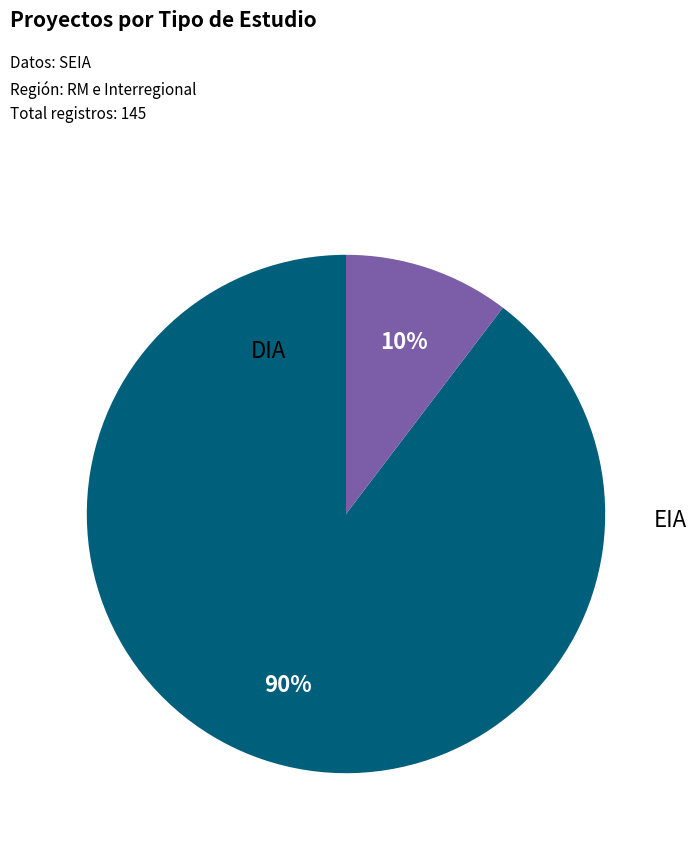

To the nearest percent, what is the average slice percentage?

50%